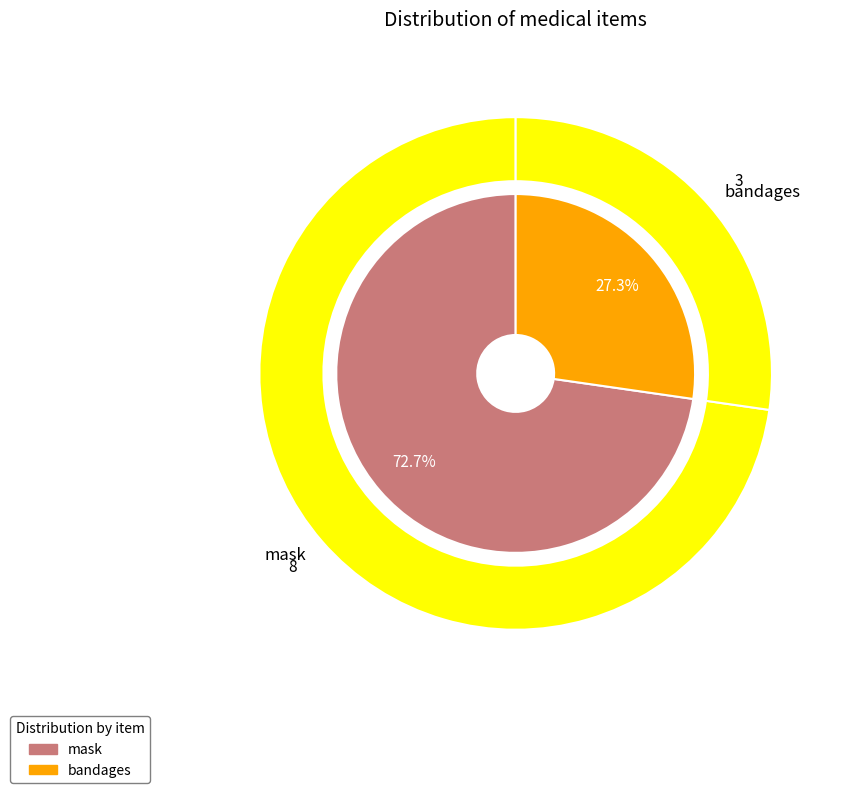

True or false: bandages accounts for 38% of the total.

False